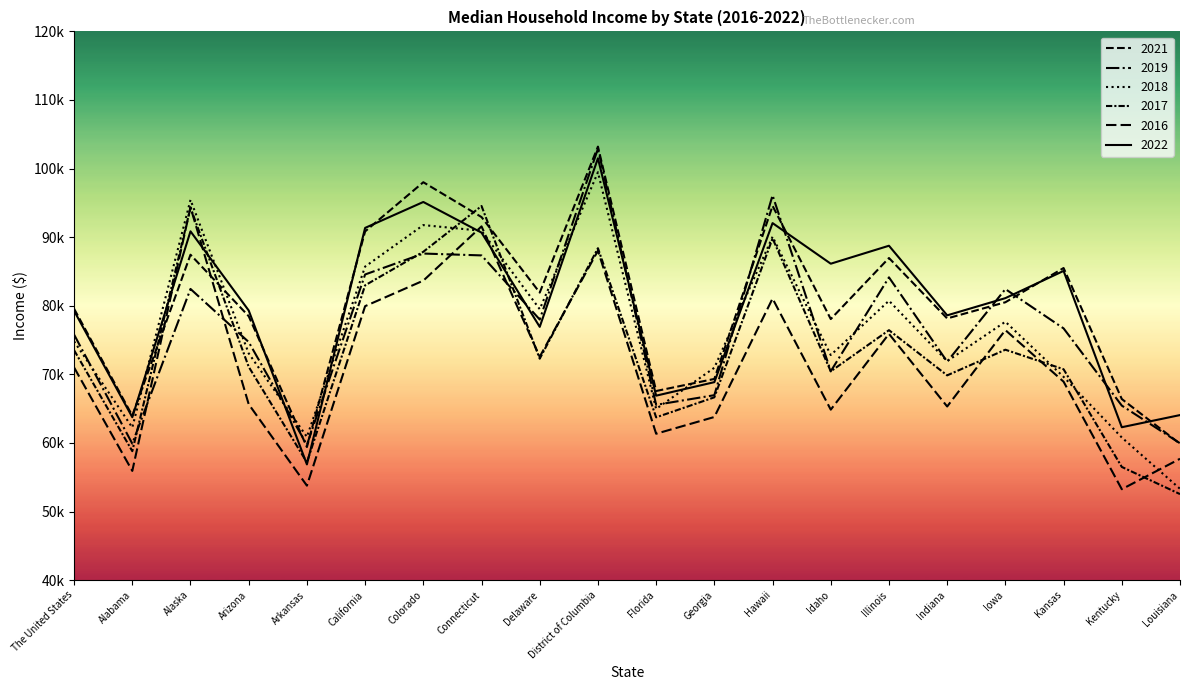

In 2018, how many points are higher than both neighbors (excluding endpoints)?

6